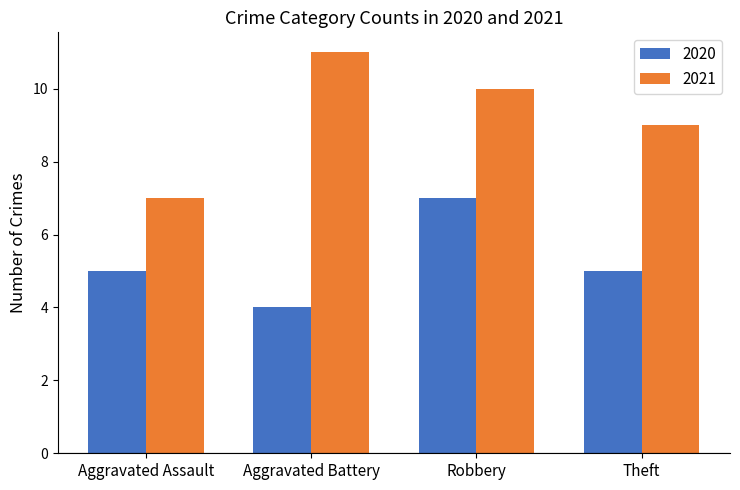

What is the highest value of the 2020 series?

7